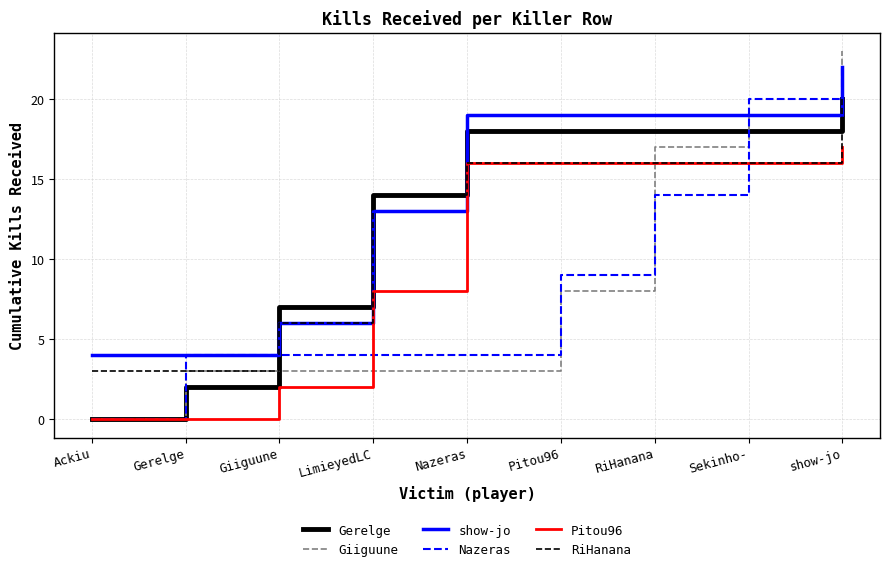

Count the Nazeras values in the range 4 to 14.

6